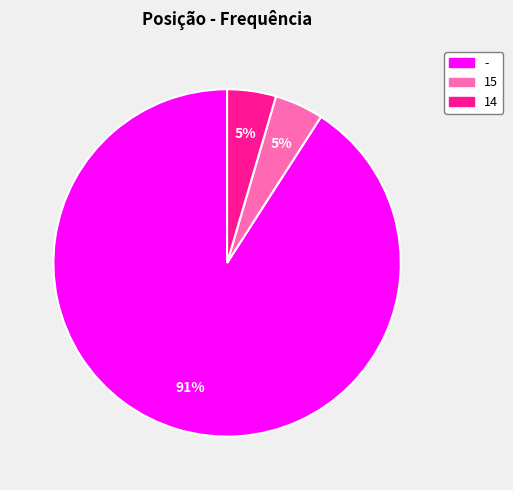

Which category has the biggest portion of the pie?

-